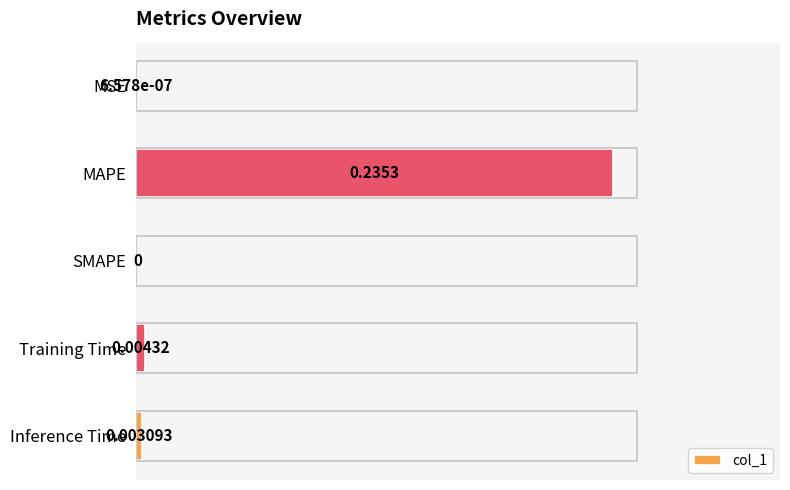

At which label is the value closest to 0?

SMAPE